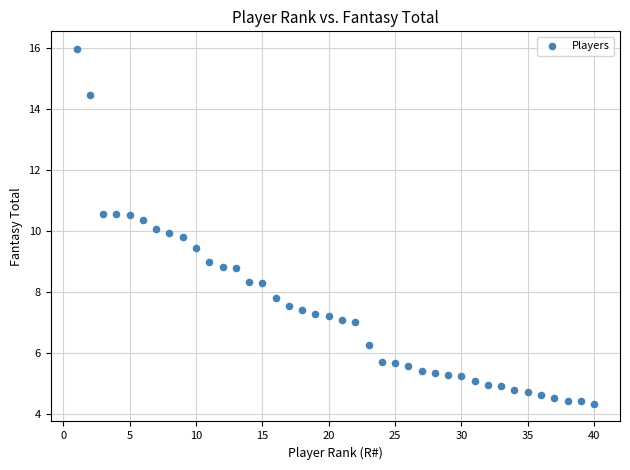

What is the range of X values (max minus min)?

39.0